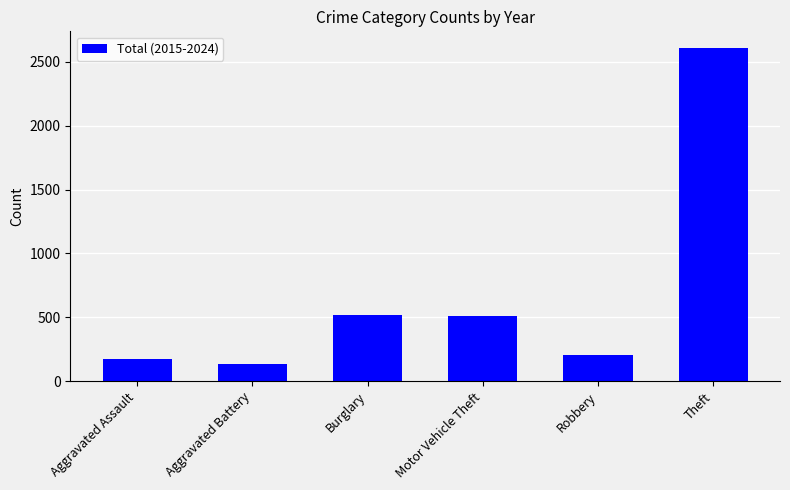

Does the chart contain stacked bars?

No